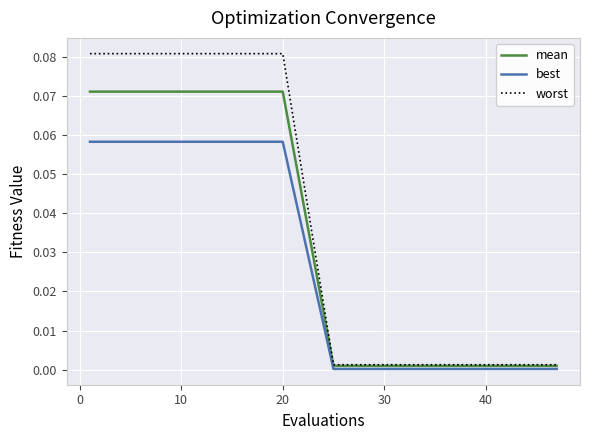

Rank the series by their maximum value, from highest to lowest.

worst, mean, best